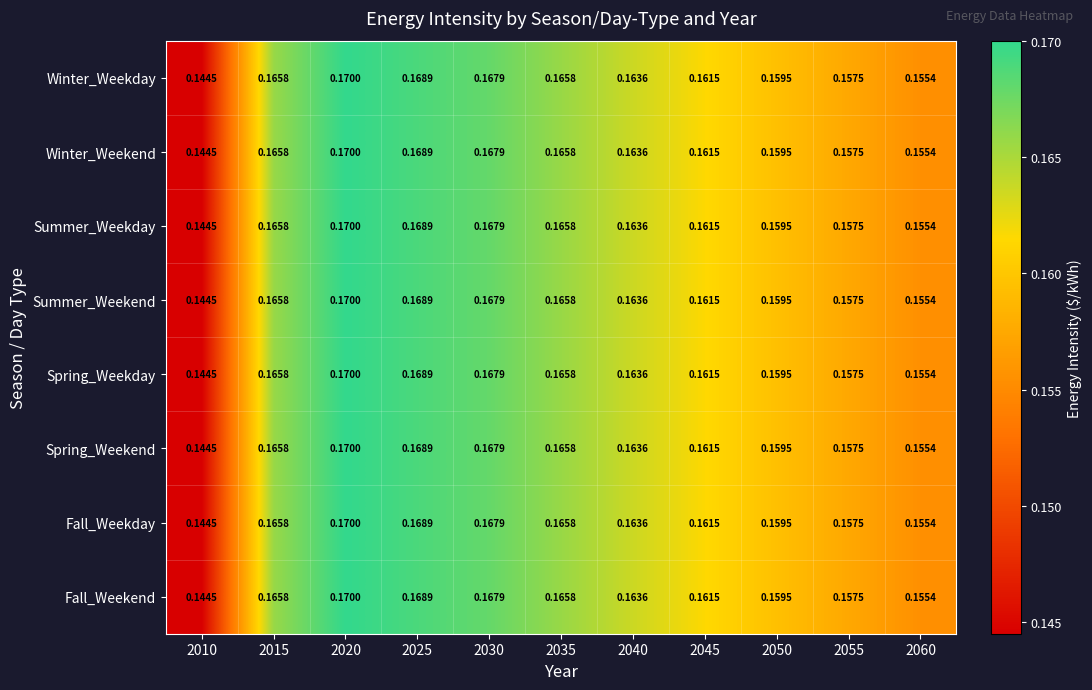

Is the value of Summer_Weekday at 2035 greater than the value of Summer_Weekend at 2055?

Yes